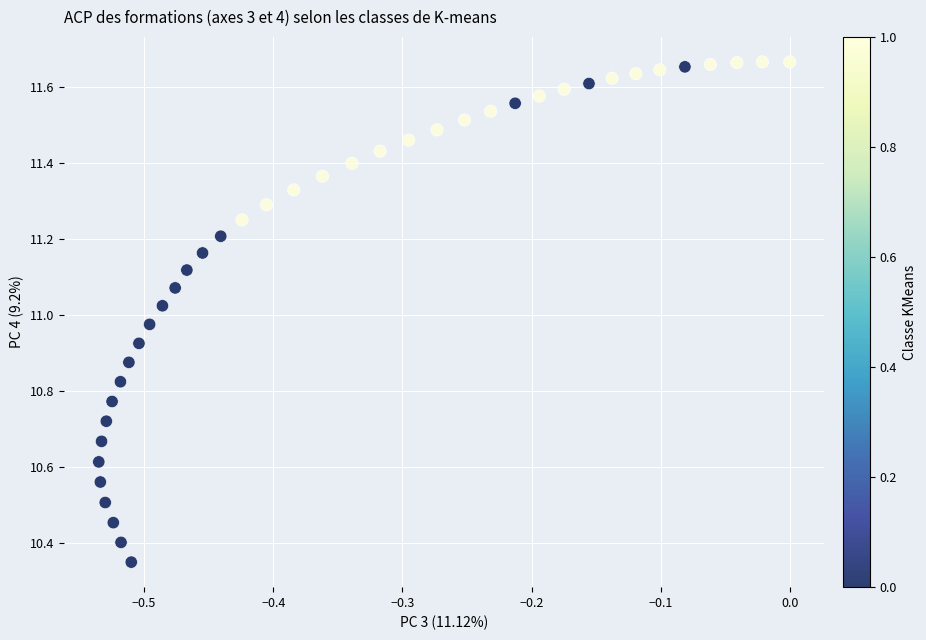

What is the range of Y values (max minus min)?

1.3